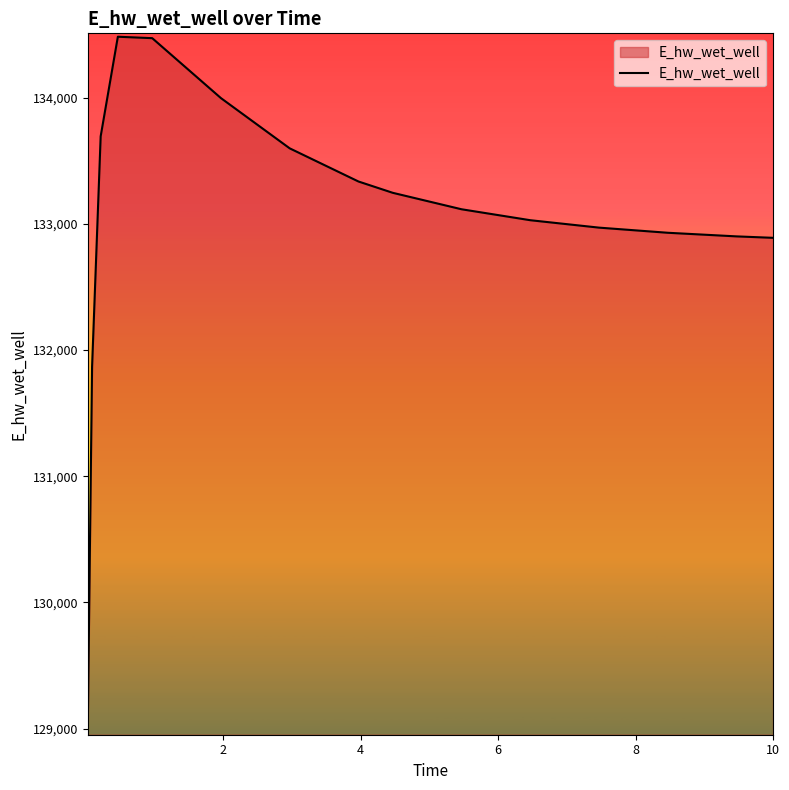

What is the difference between the maximum and minimum values?

5466.2